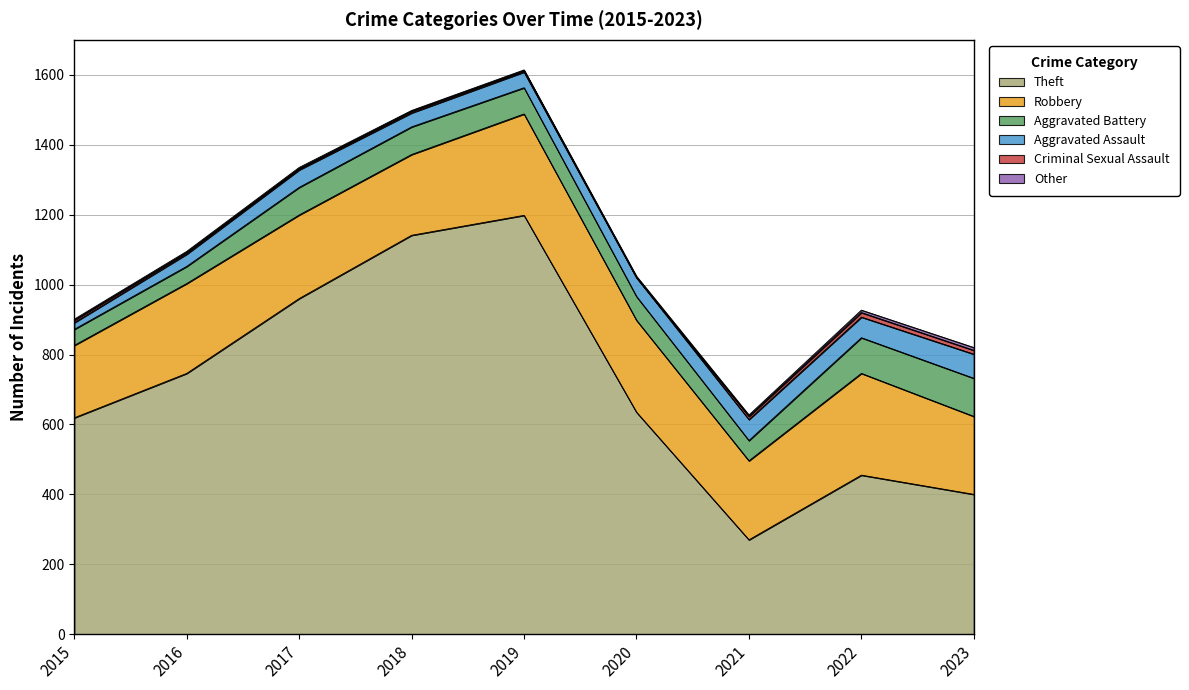

Rank the series at 2019 from highest to lowest value.

Theft, Robbery, Aggravated Battery, Aggravated Assault, Criminal Sexual Assault, Other